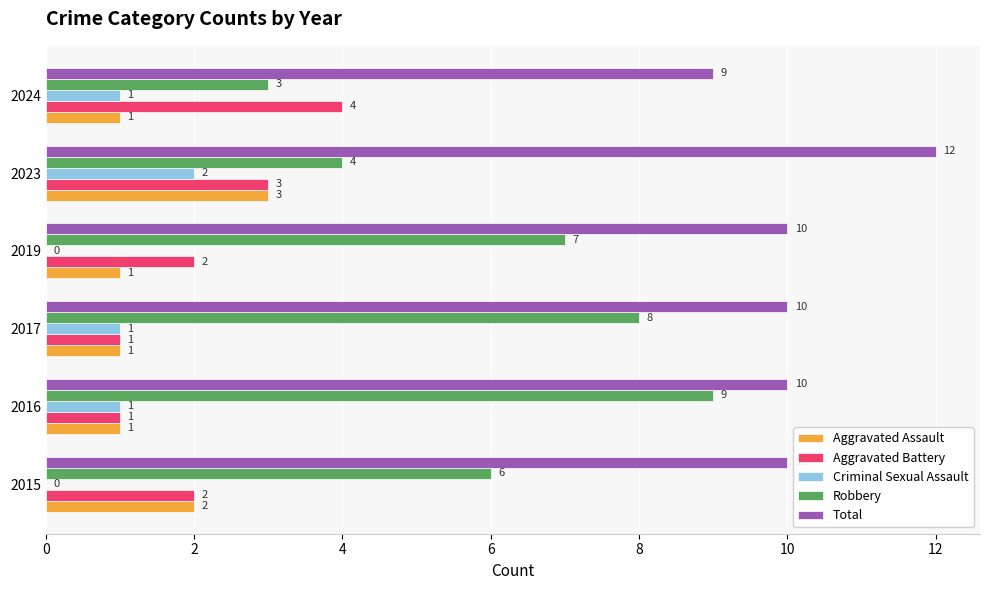

Read the Total value at 2023.

12